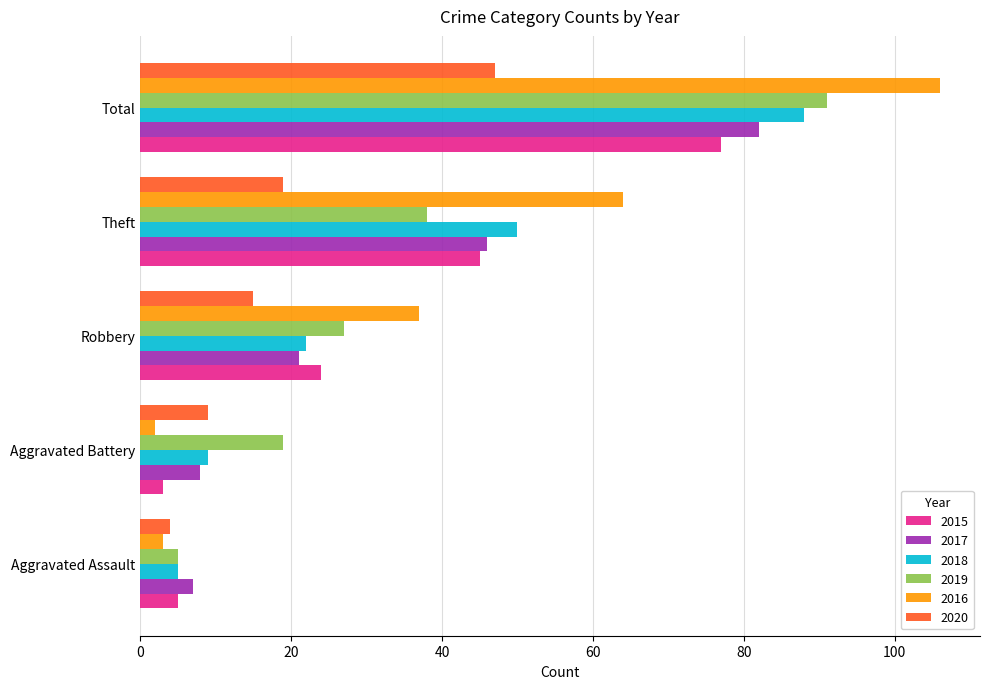

Which label corresponds to the smallest value in the chart?

Aggravated Battery